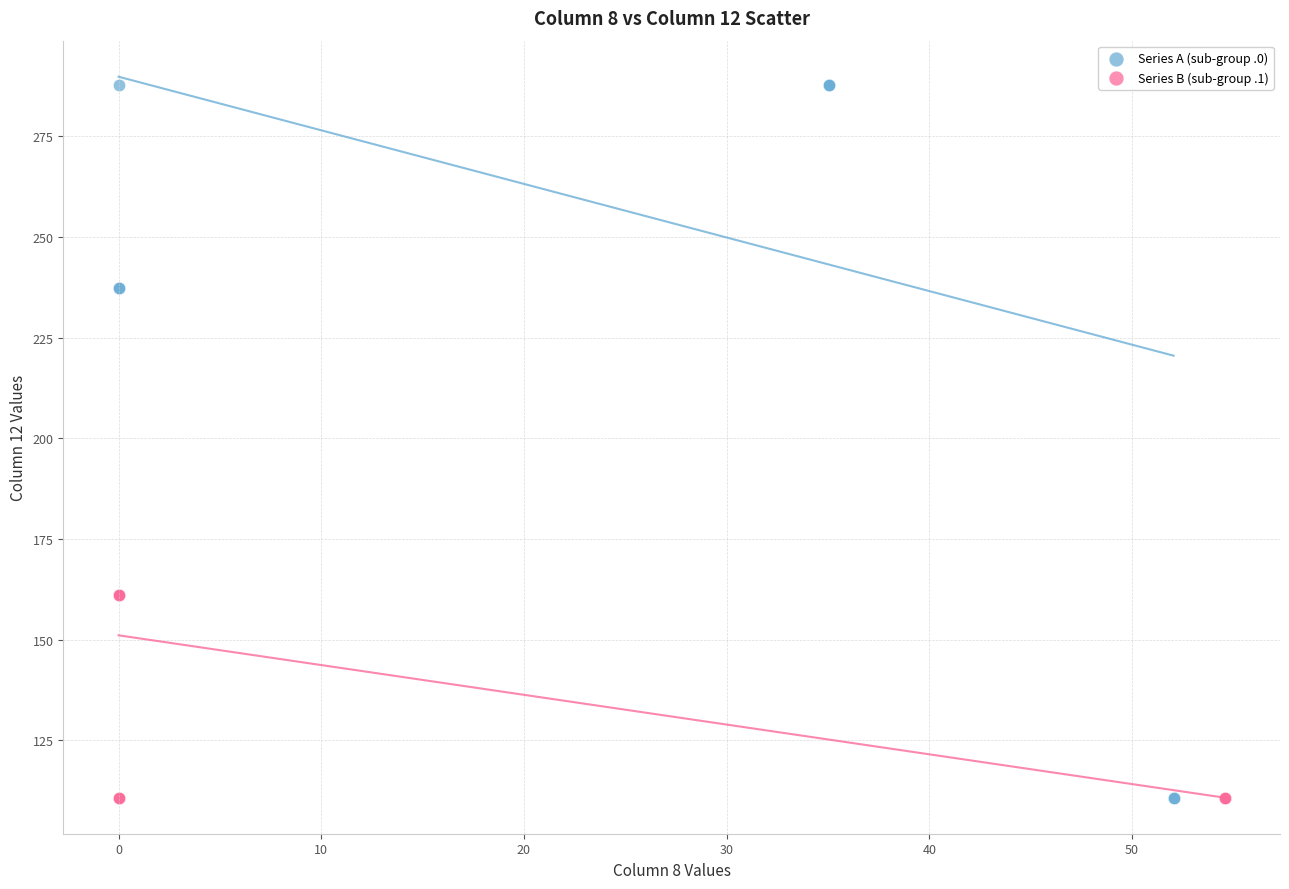

Which series has the largest Y range (max minus min)?

Series A (sub-group .0)